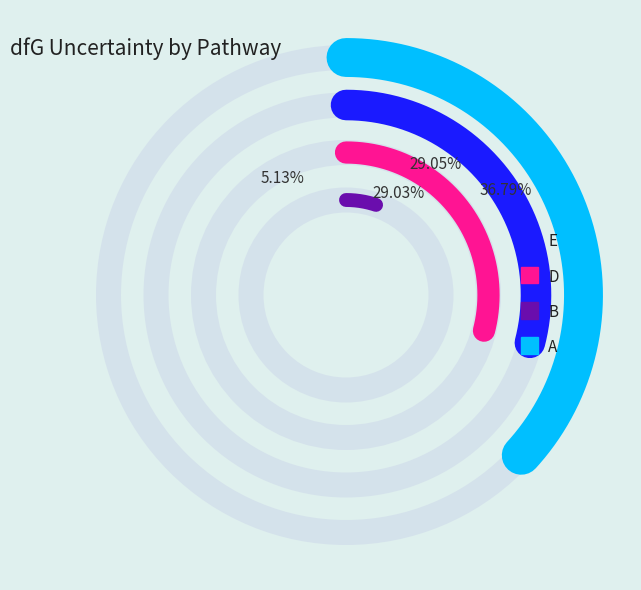

To the nearest percent, what is the average slice percentage?

25%